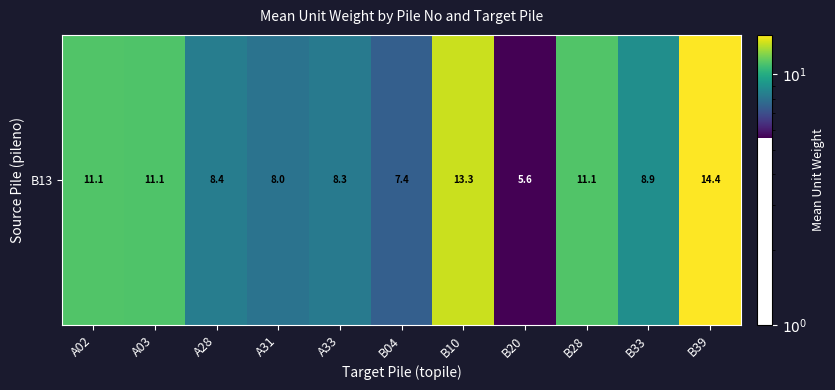

Reading left to right, what are all the values shown in this chart?

A02=11.1	A03=11.1	A28=8.4	A31=8.0	A33=8.3	B04=7.4	B10=13.3	B20=5.6	B28=11.1	B33=8.9	B39=14.4